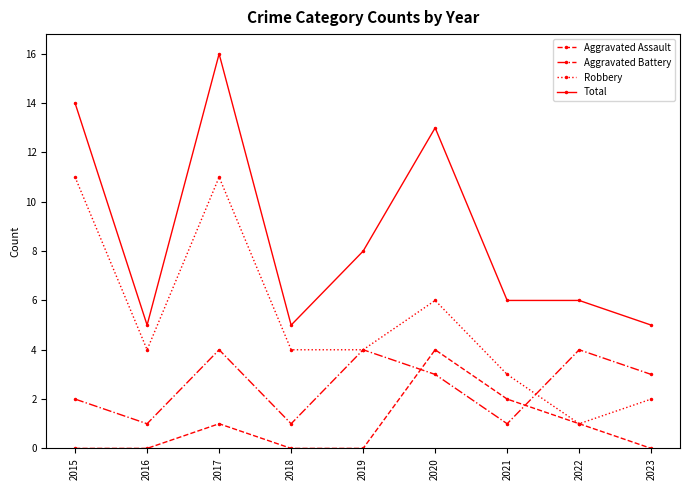

What is the sum of all Total values?

78